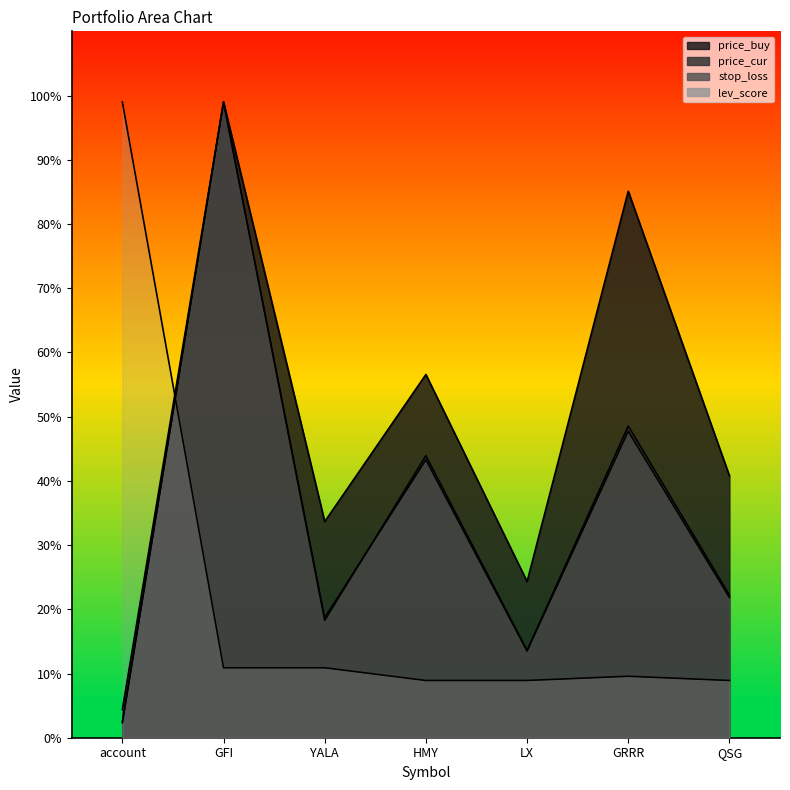

The price_cur series shows 43.9 at HMY. True or false?

True